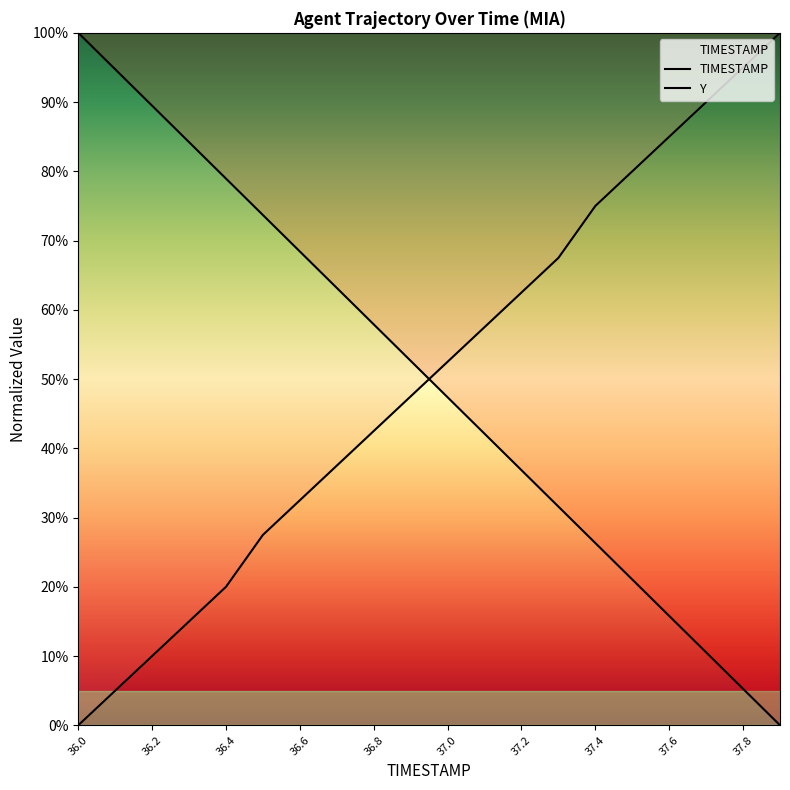

Which category has the highest value in the Y series?

37.9